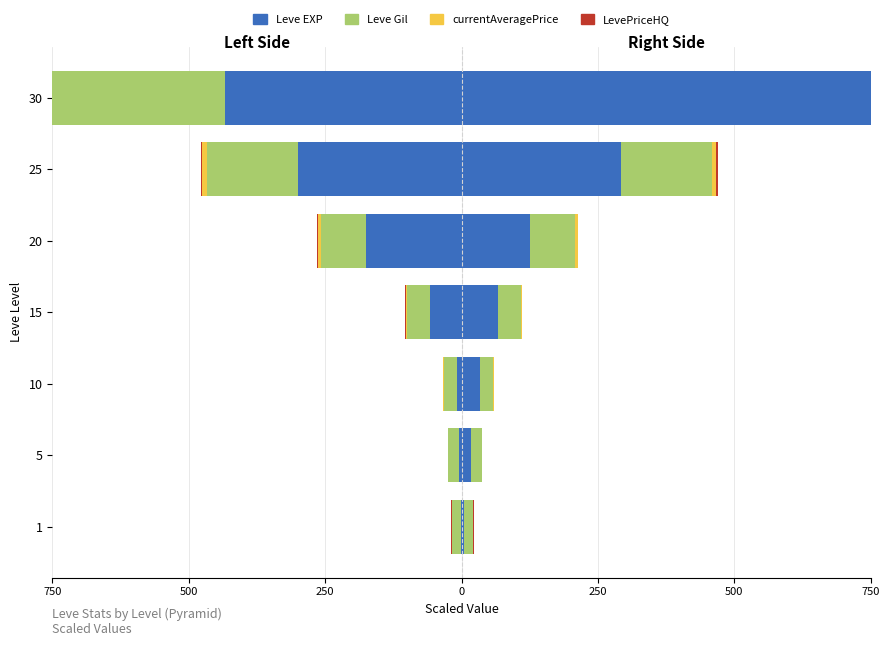

What is the difference between the highest and lowest values at 250?

24.5